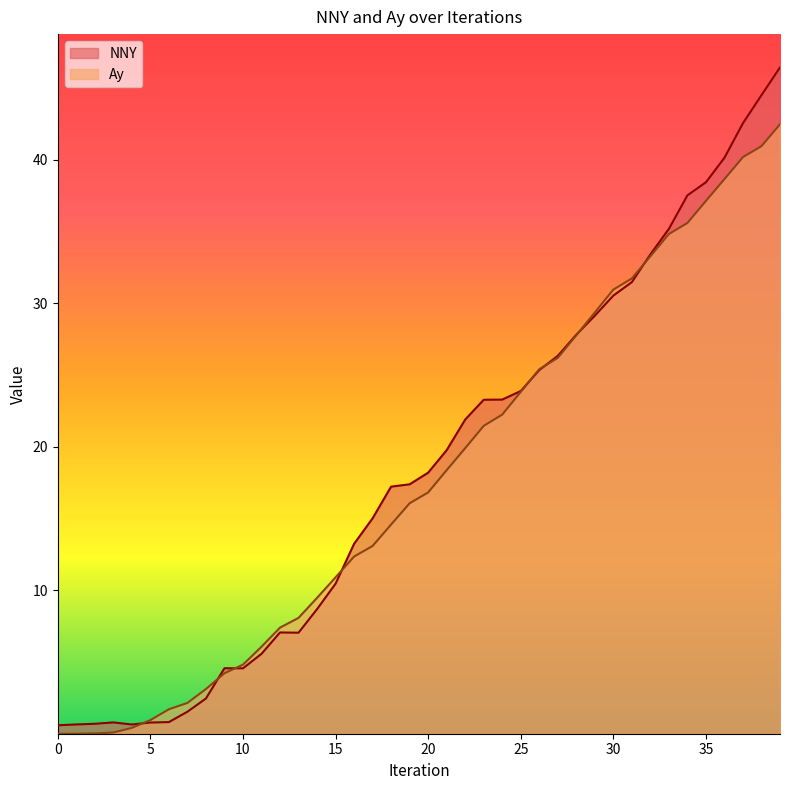

List the series in order of their overall mean, highest first.

NNY, Ay